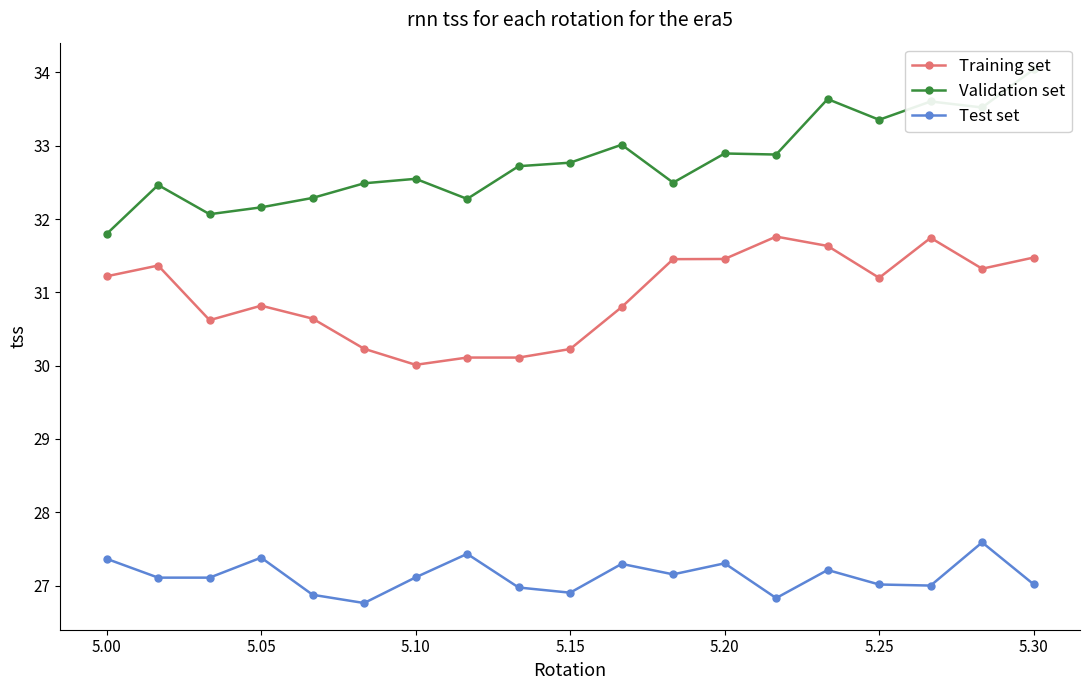

Which series has the largest range (max minus min)?

Validation set